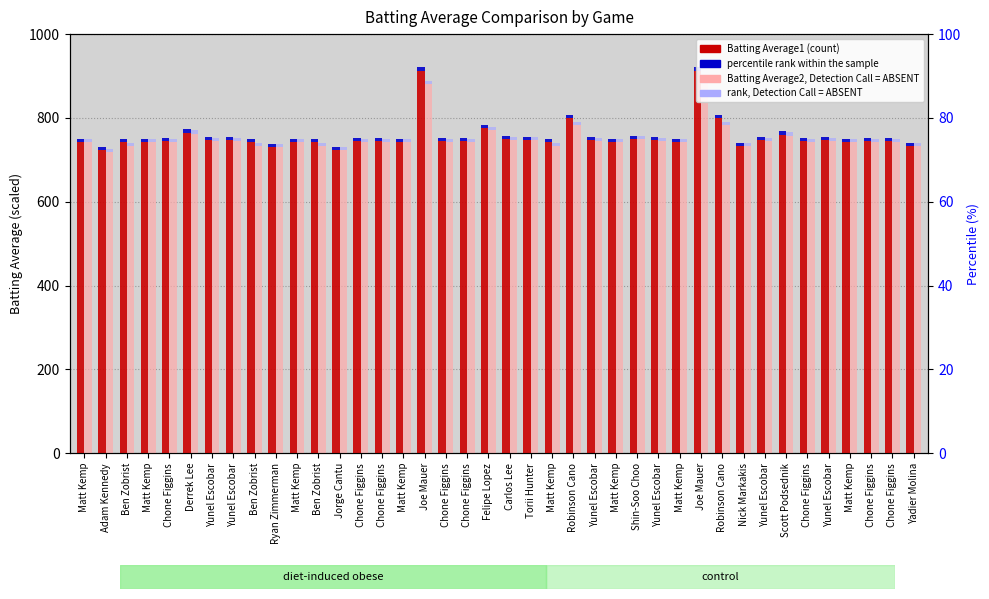

Which label corresponds to the largest value in the chart?

Joe Mauer